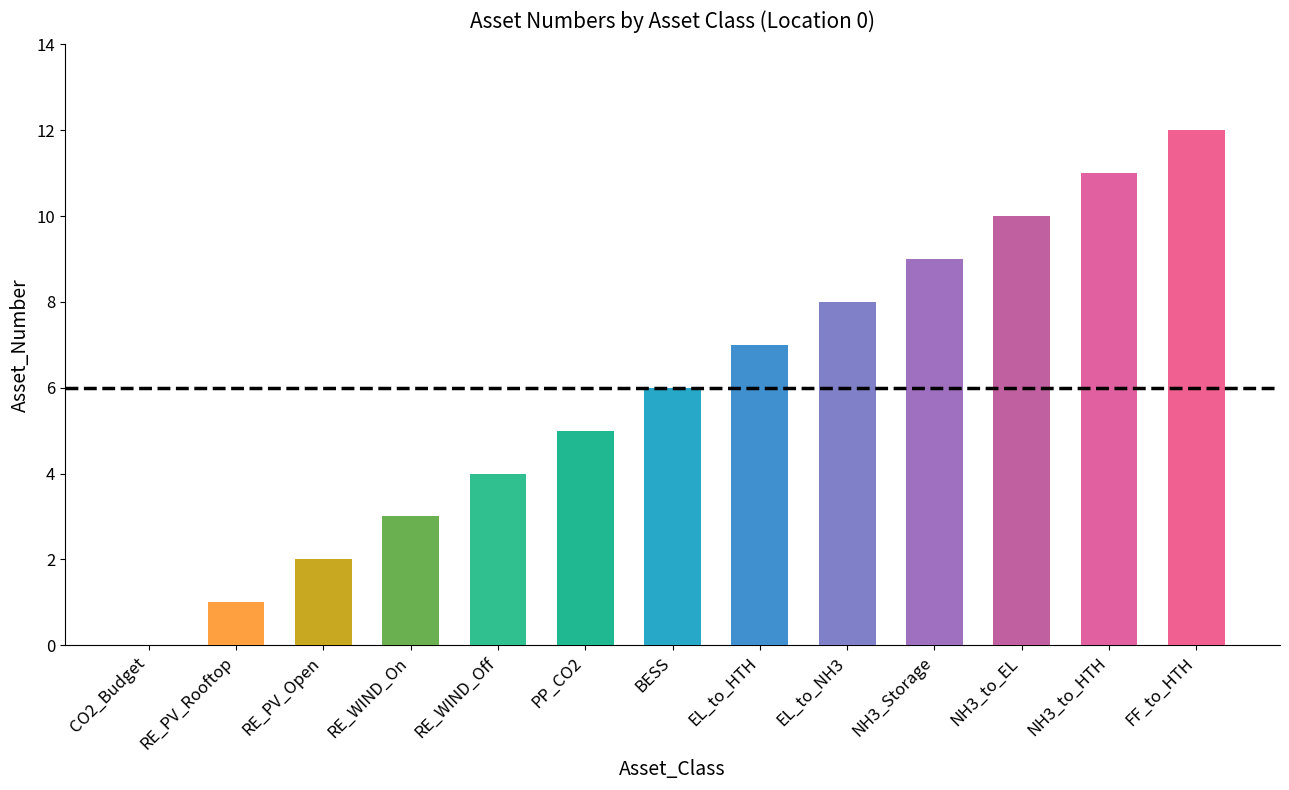

What is the ratio of the value at EL_to_NH3 to the value at RE_PV_Rooftop?

8.0